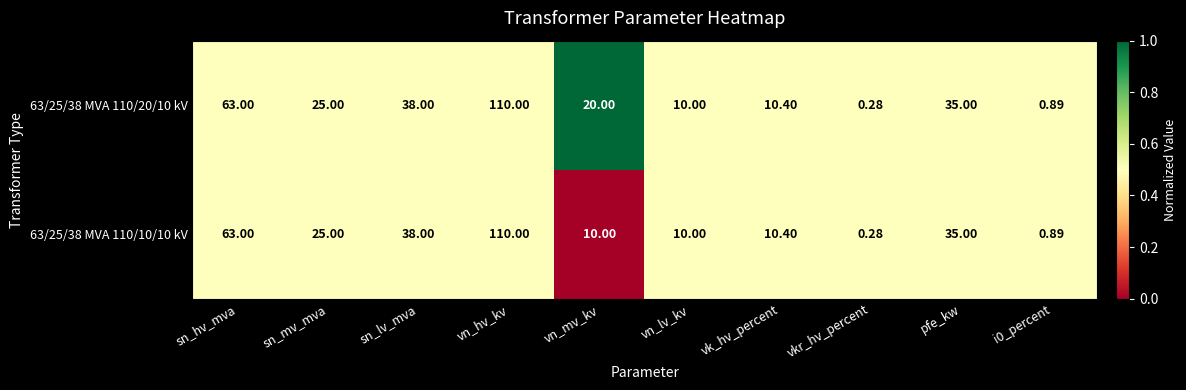

Which category has the highest value in the 63/25/38 MVA 110/10/10 kV series?

vn_hv_kv